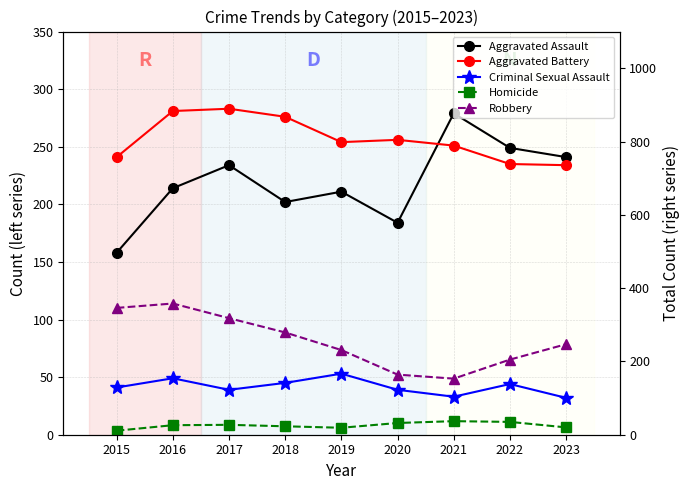

What is the average value of the Homicide series?

26